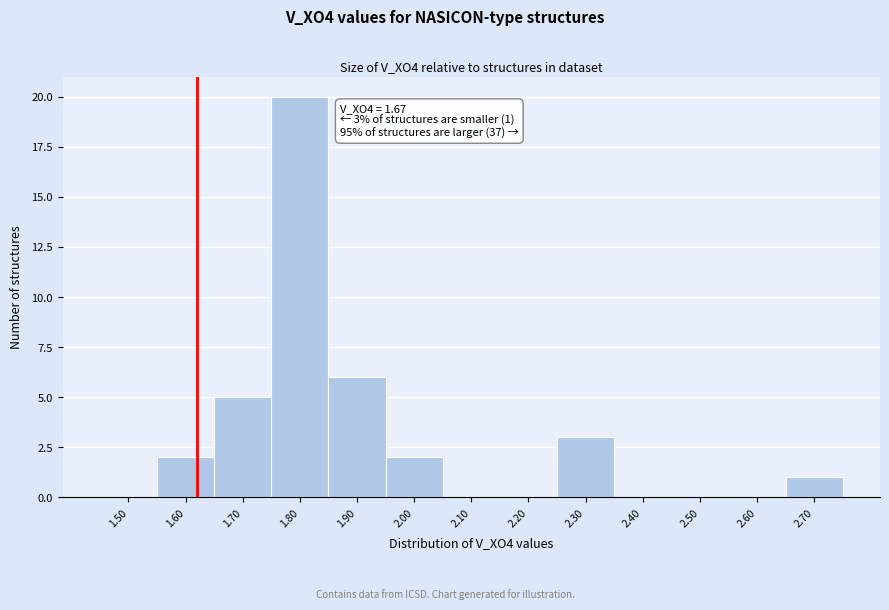

Reading right to left, extract all data points from this chart.

2.70=1	2.60=0	2.50=0	2.40=0	2.30=3	2.20=0	2.10=0	2.00=2	1.90=6	1.80=20	1.70=5	1.60=2	1.50=0